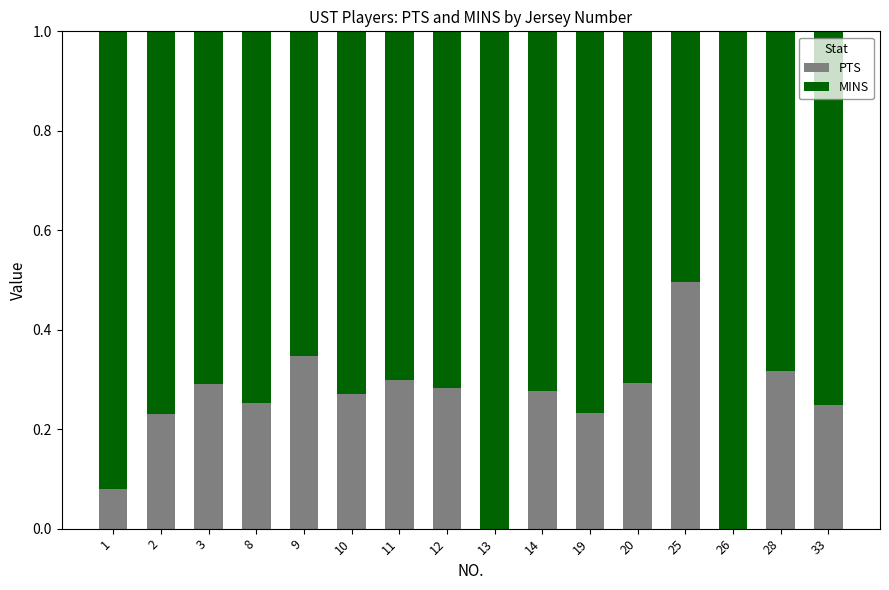

What is the total value across all series at 3?

1.0